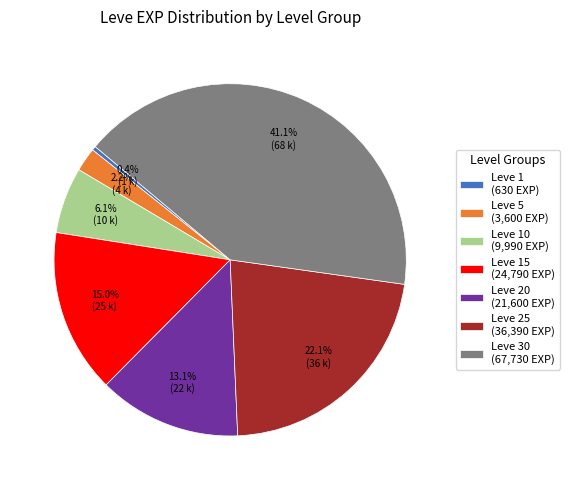

What is the ratio of the value at Leve 20 (21,600 EXP) to the value at Leve 5 (3,600 EXP)?

6.0